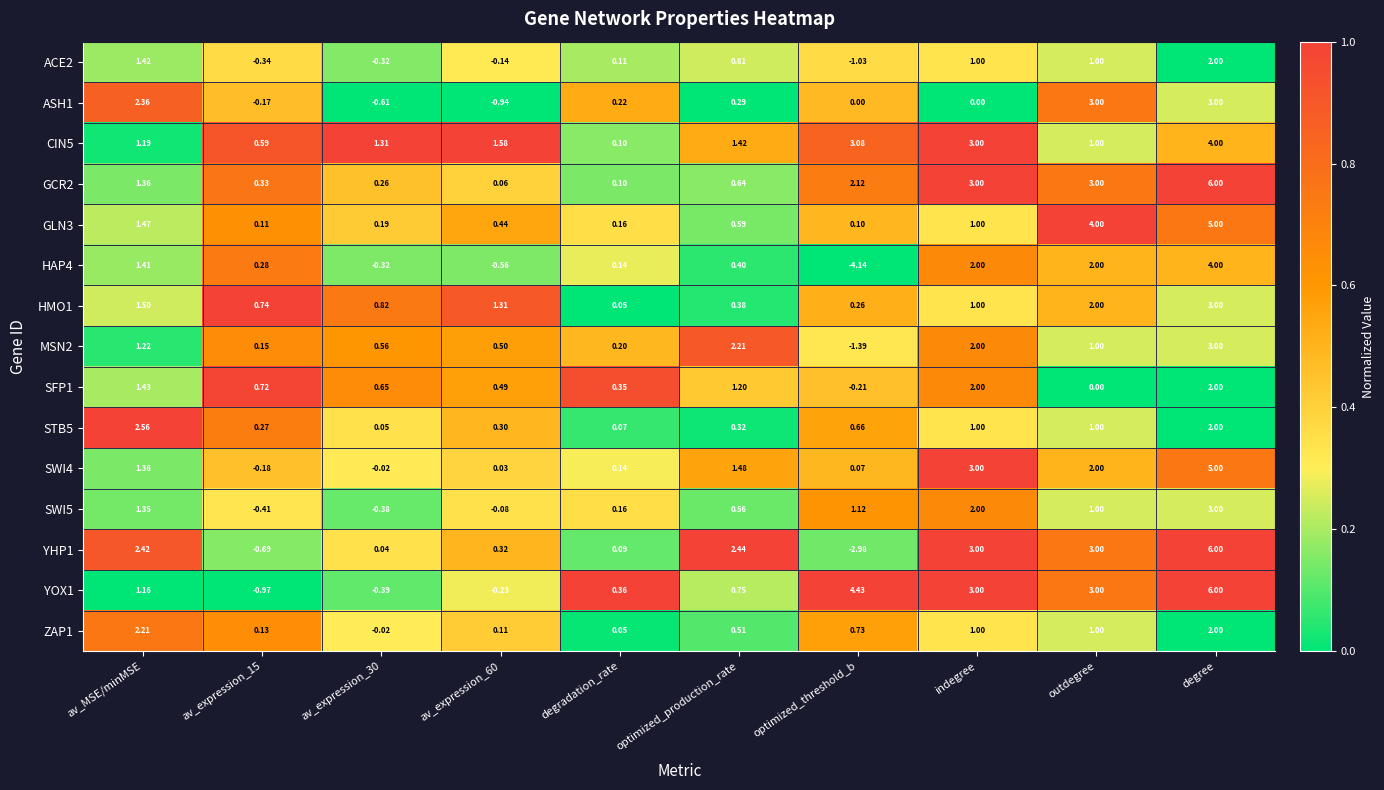

Where does the GCR2 series first go above 1?

av_MSE/minMSE